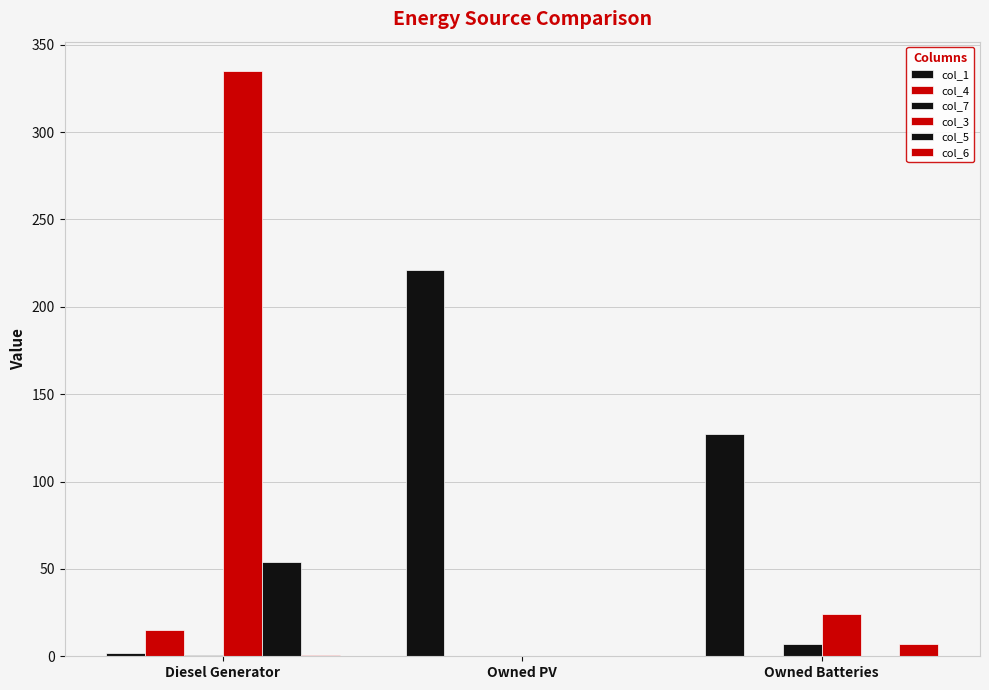

Which has a higher value, Owned PV or Diesel Generator?

Owned PV